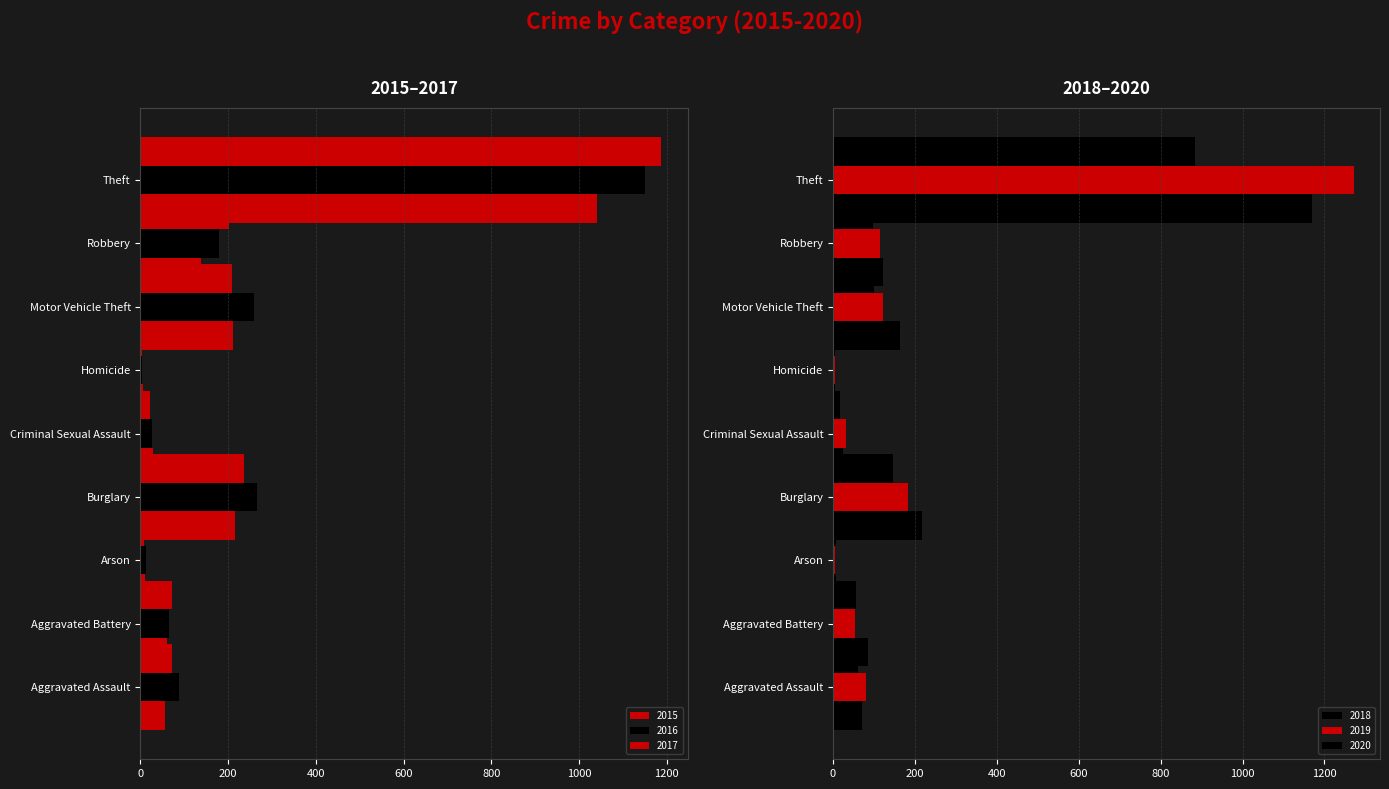

What value does the 2016 series have at Aggravated Battery?

66